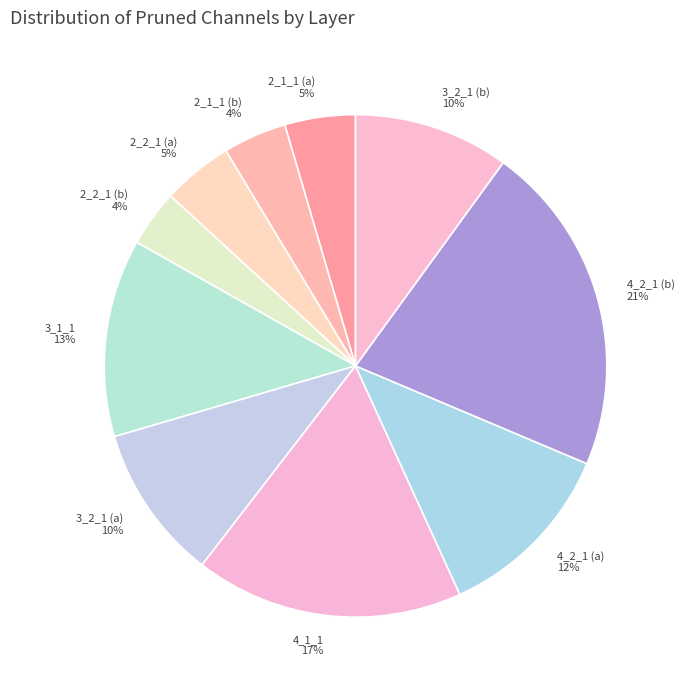

Which has a higher value, 3_2_1 (a) or 4_2_1 (a)?

4_2_1 (a)